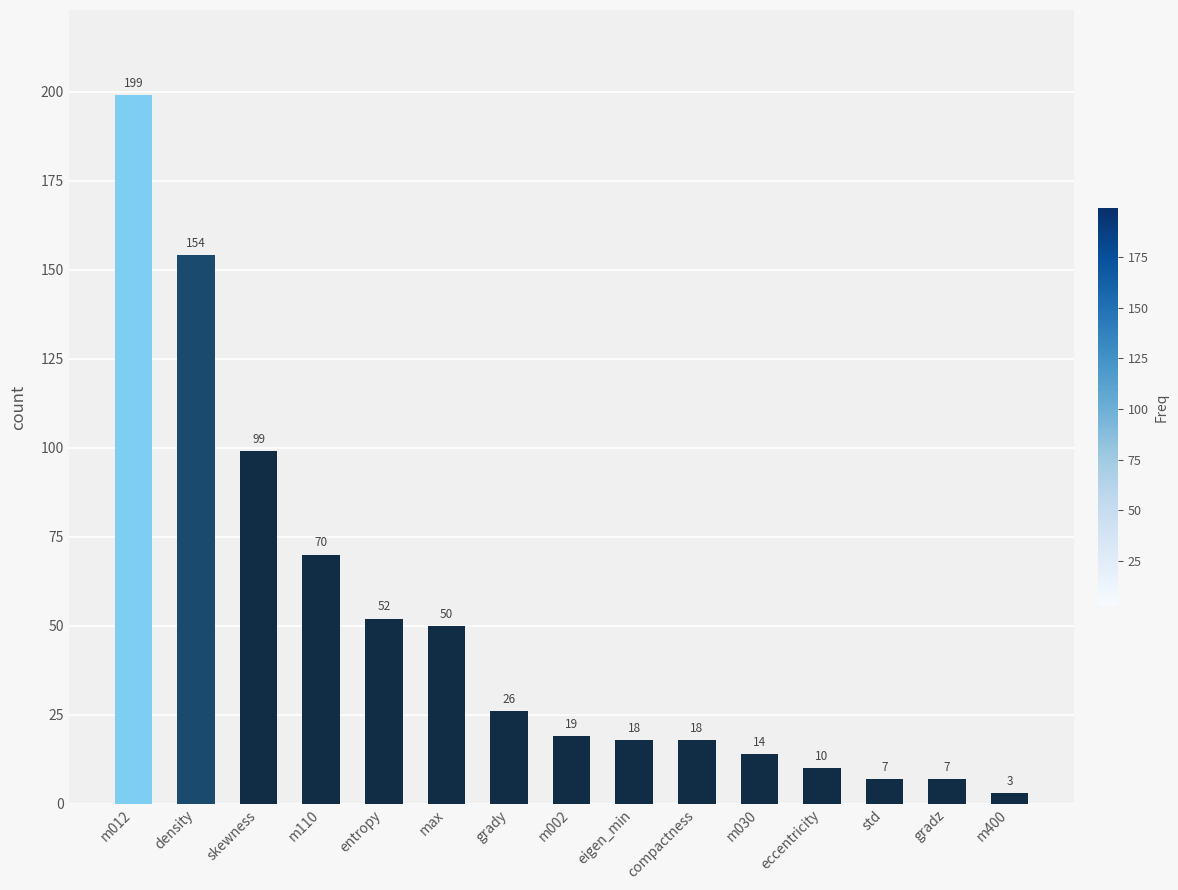

How many categories are shown in the chart?

15